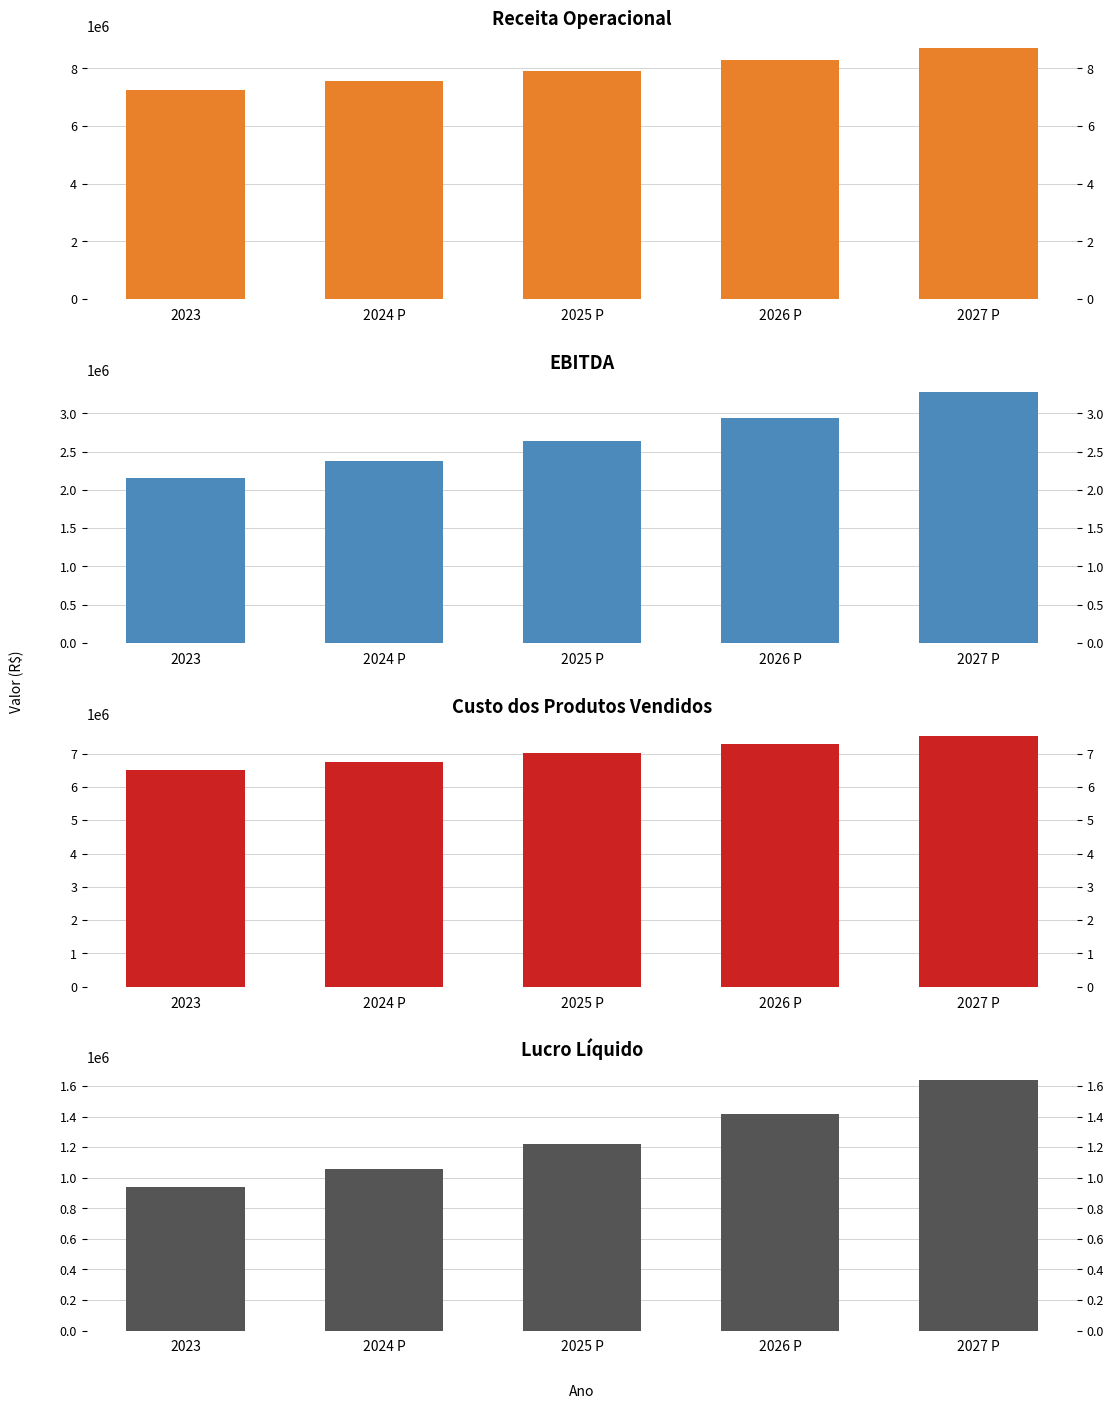

Reading right to left, list all the values displayed in this chart.

Receita Operacional: 8688783.1	8296539.0	7923499.9	7568832.9	7230583.0
EBITDA: 3277444.8	2941127.2	2639764.6	2382504.9	2154869.0
Custo dos Produtos Vendidos: 7530650.1	7275990.4	7023156.8	6761487.2	6501430.0
Lucro Líquido: 1641510.4	1417687.3	1219761.0	1055699.5	937980.0